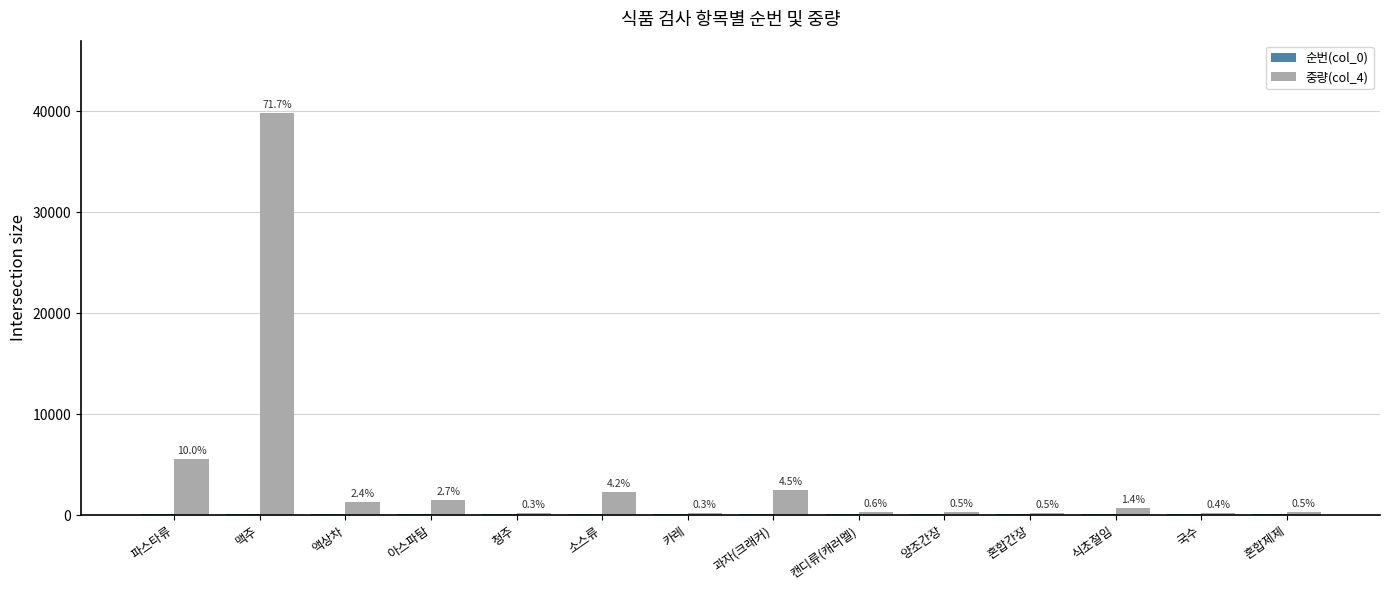

Reading right to left, transcribe all the data shown in this chart.

순번(col_0): 101	99	98	96	95	94	92	90	89	86	85	84	82	81
중량(col_4): 304	204	750	259	288	312	2500	170	2322	173	1500	1344	39800	5573